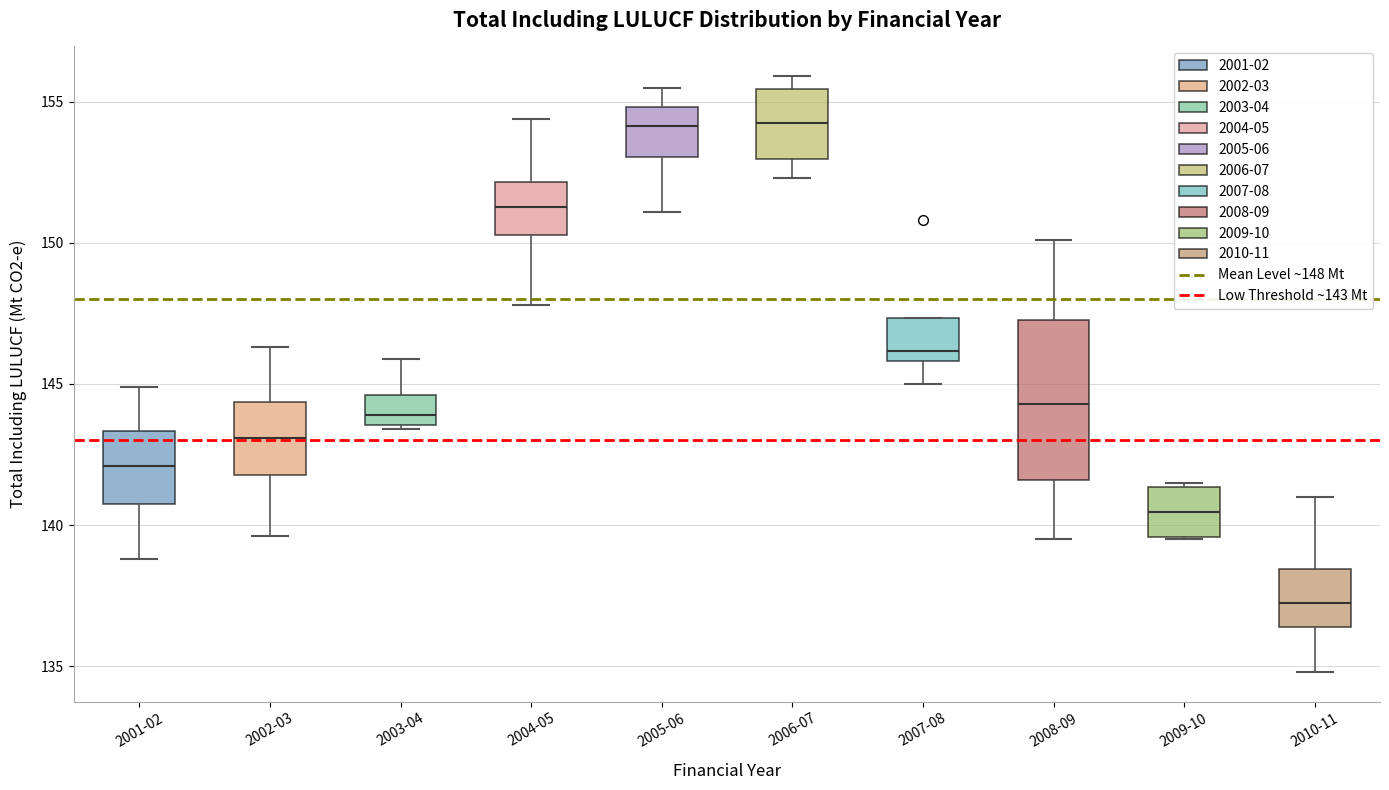

Where does the upper whisker of the box for 2004-05 end on the y-axis? The values are not printed on the chart, so give them approximately, as read against the axis.

154.5